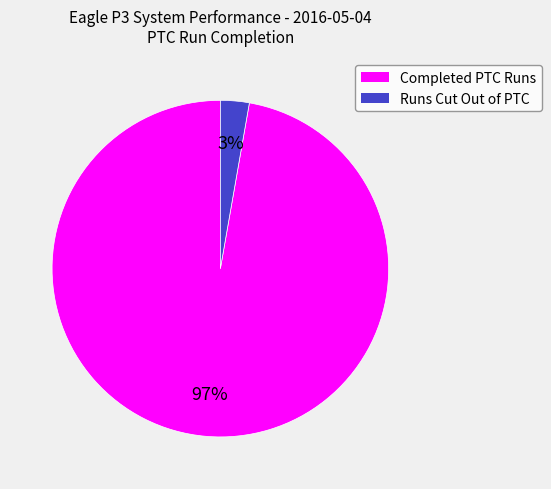

To the nearest percent, what is the combined percentage of Runs Cut Out of PTC and Completed PTC Runs?

100%